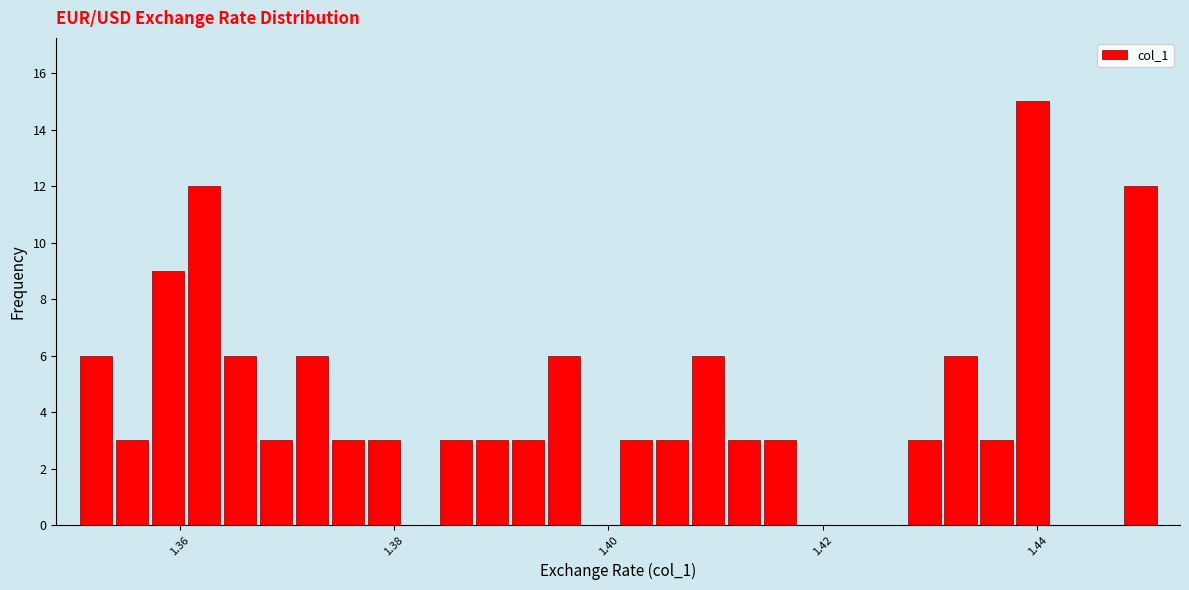

Read against the x-axis, roughly where is the centre of the tallest bar?

1.440